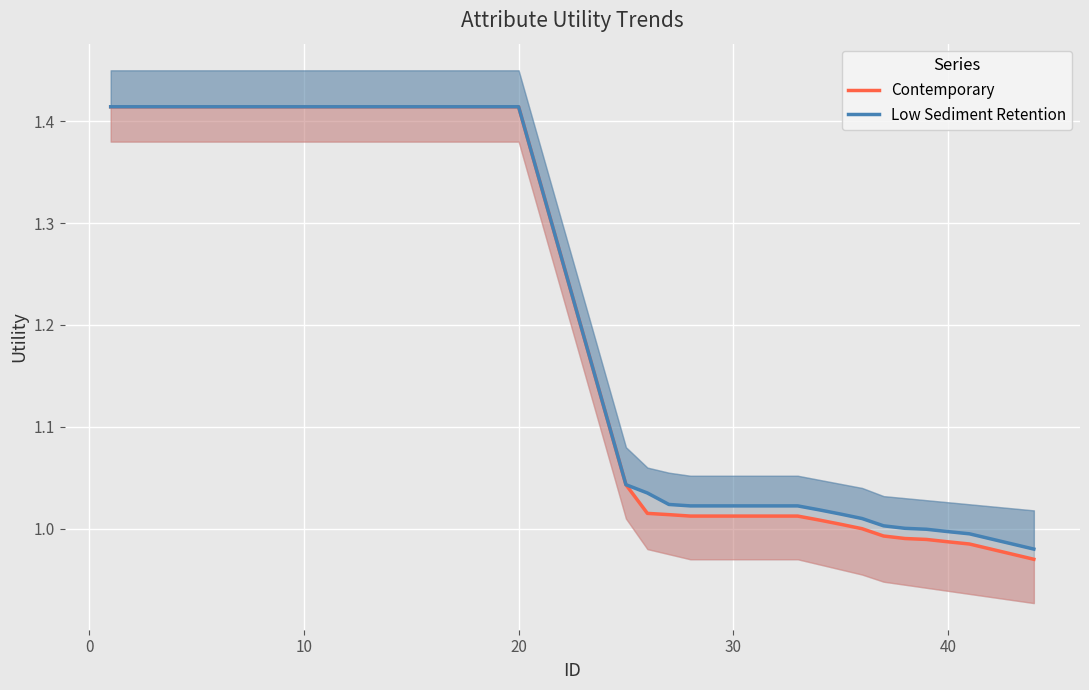

At how many categories does at least one series exceed 1?

34